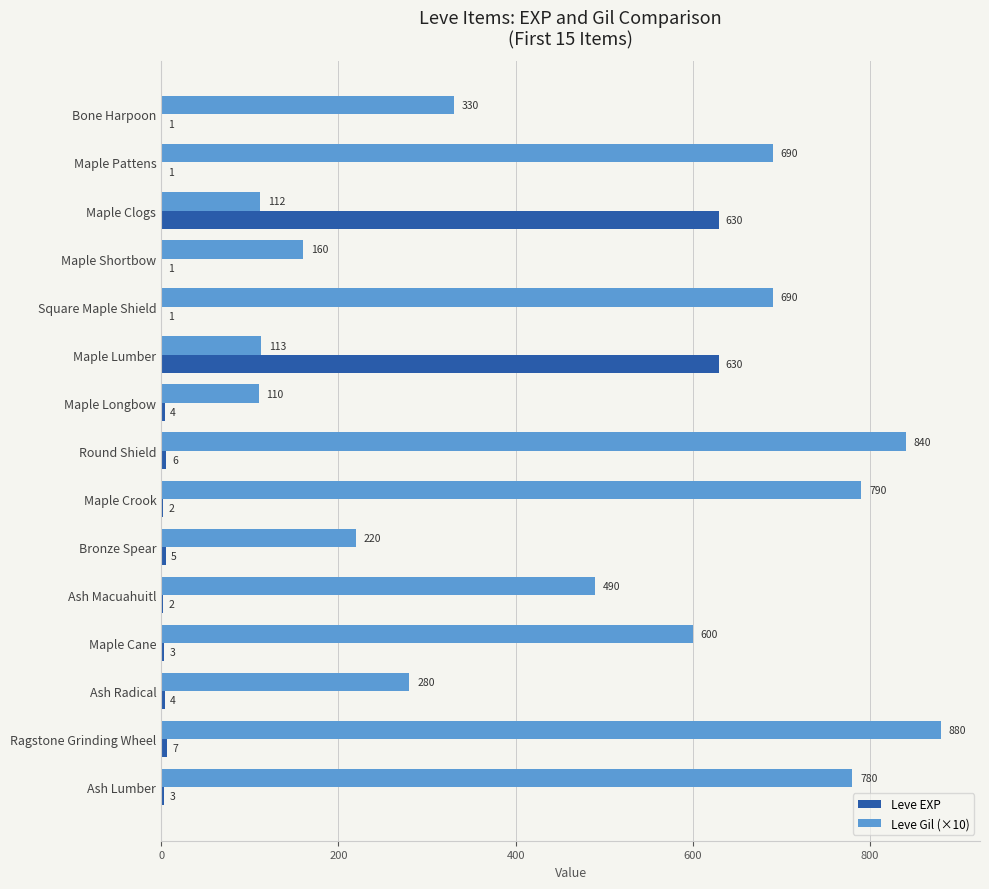

Where is Leve Gil (×10) nearest to the value 495?

Ash Macuahuitl